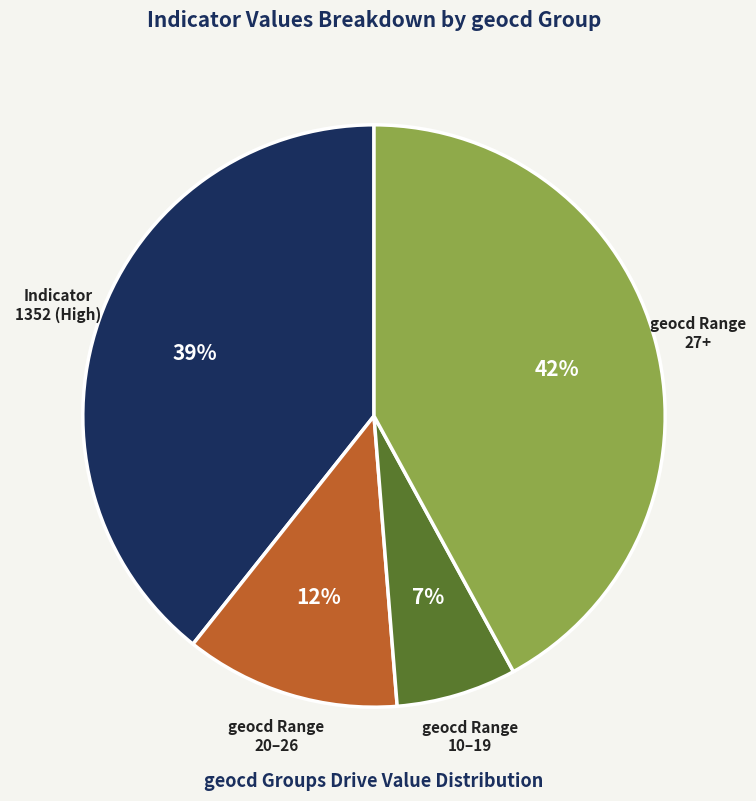

Rank the categories by value from lowest to highest.

geocd Range 10–19, geocd Range 20–26, Indicator 1352 (High), geocd Range 27+